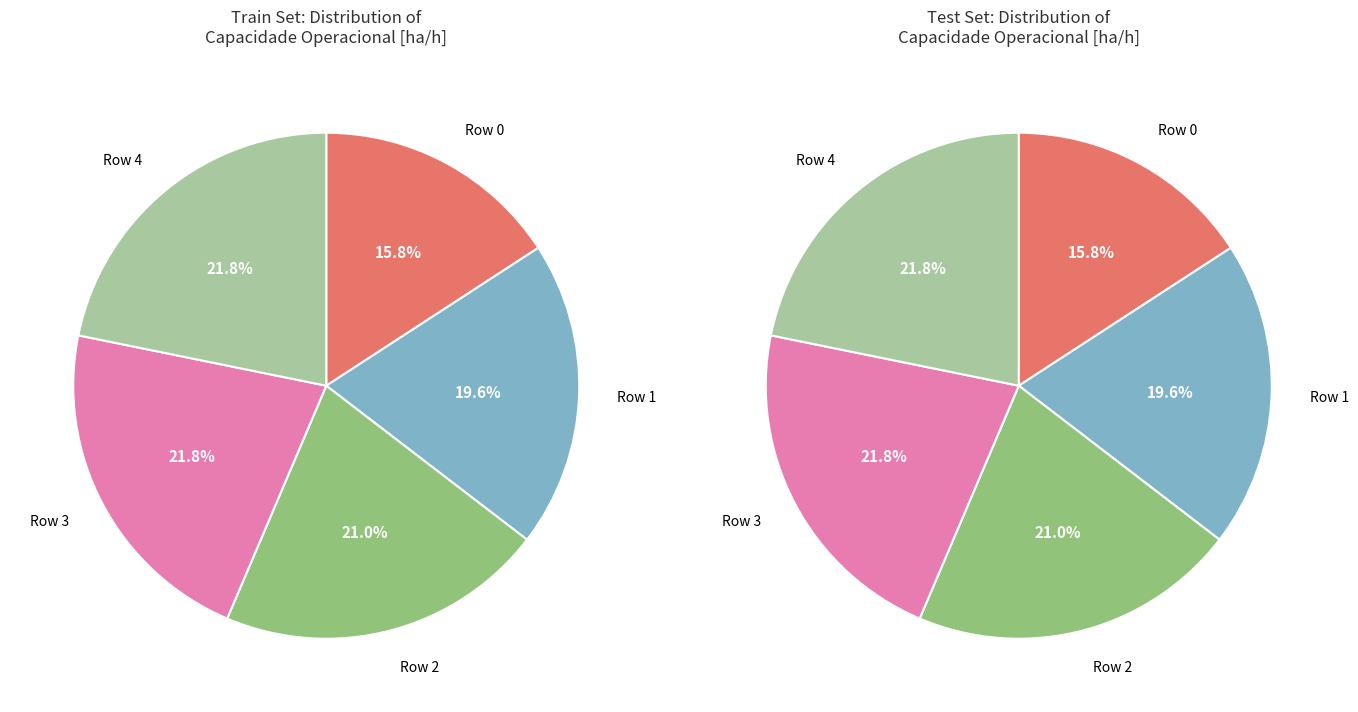

Is the sum of Row 1 and Row 3 greater than half?

No